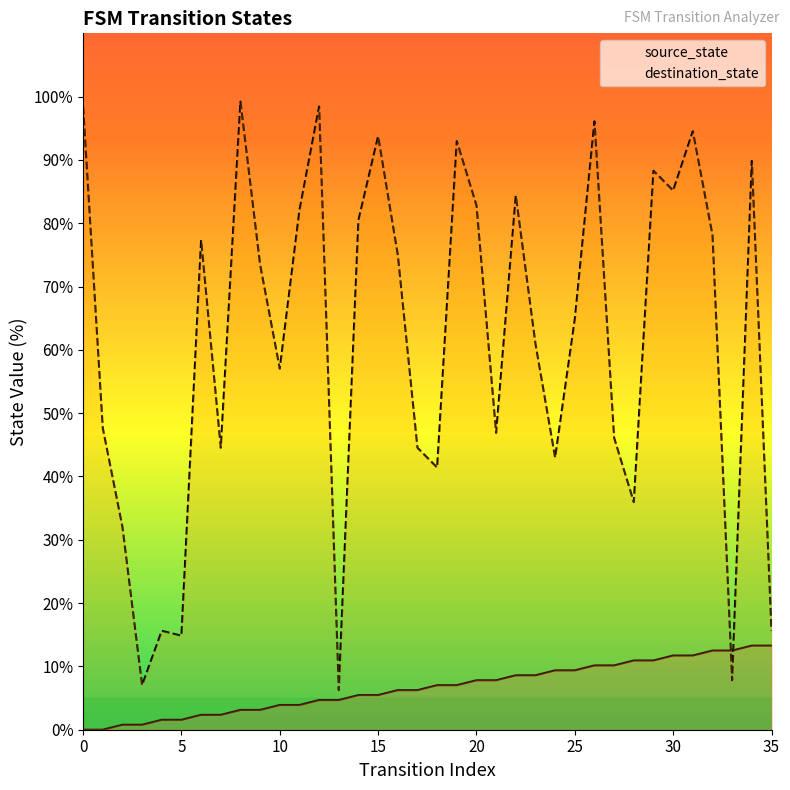

Reading left to right, transcribe all the data shown in this chart.

source_state: 0.0	0.0	0.8	0.8	1.6	1.6	2.3	2.3	3.1	3.1	3.9	3.9	4.7	4.7	5.5	5.5	6.2	6.2	7.0	7.0	7.8	7.8	8.6	8.6	9.4	9.4	10.2	10.2	10.9	10.9	11.7	11.7	12.5	12.5	13.3	13.3
destination_state: 98.4	47.7	32.0	7.0	15.6	14.8	77.3	44.5	99.2	73.4	57.0	82.0	98.4	6.2	80.5	93.8	75.0	44.5	41.4	93.0	82.8	46.9	84.4	60.9	43.0	64.8	96.1	46.1	35.9	88.3	85.2	94.5	78.1	7.8	89.8	15.6